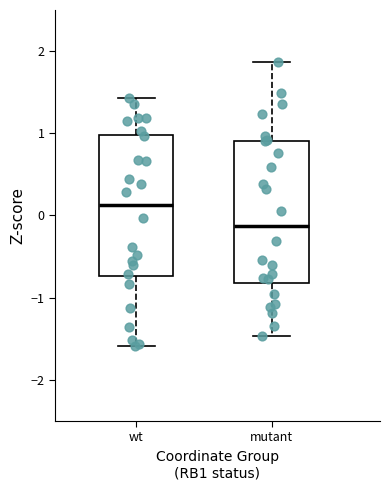

Where does the lower whisker of the box for mutant end on the y-axis? The values are not printed on the chart, so give them approximately, as read against the axis.

-1.5